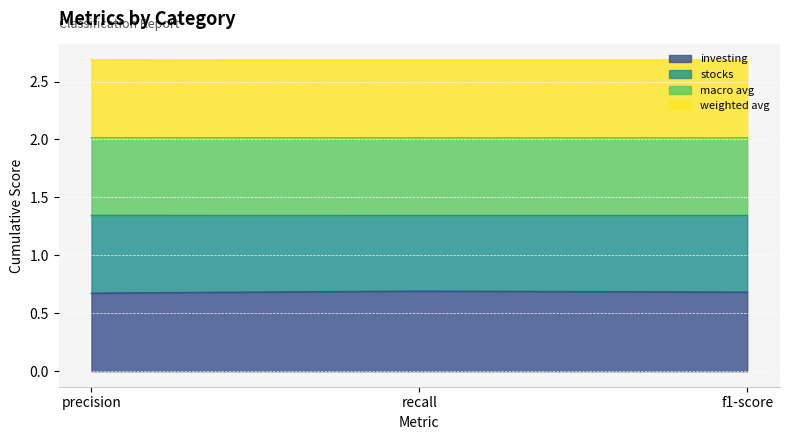

What is the total value across all series at precision?

2.7